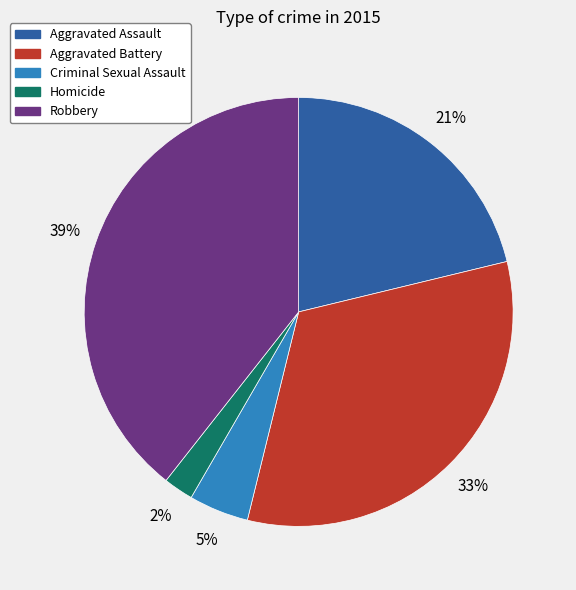

Does Robbery represent more than half of the total?

No